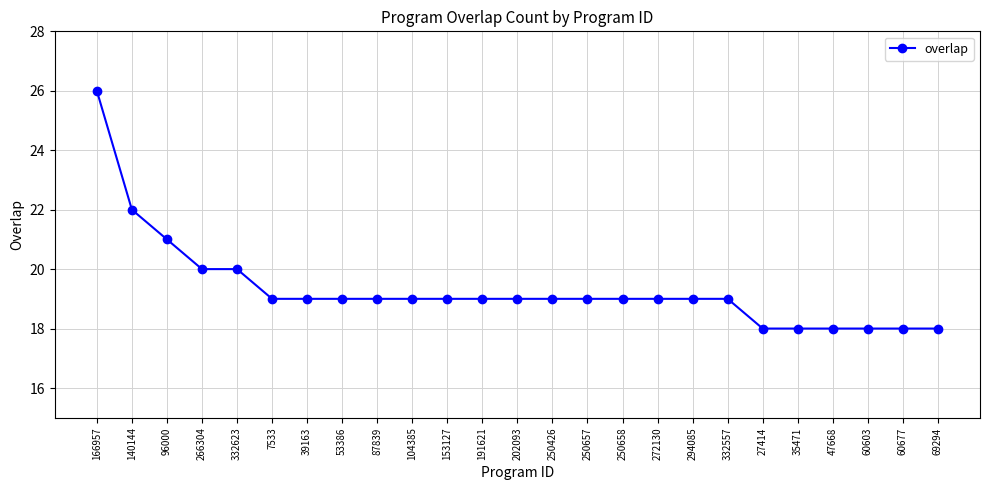

What is the sum of the values at 140144 and 104385?

41